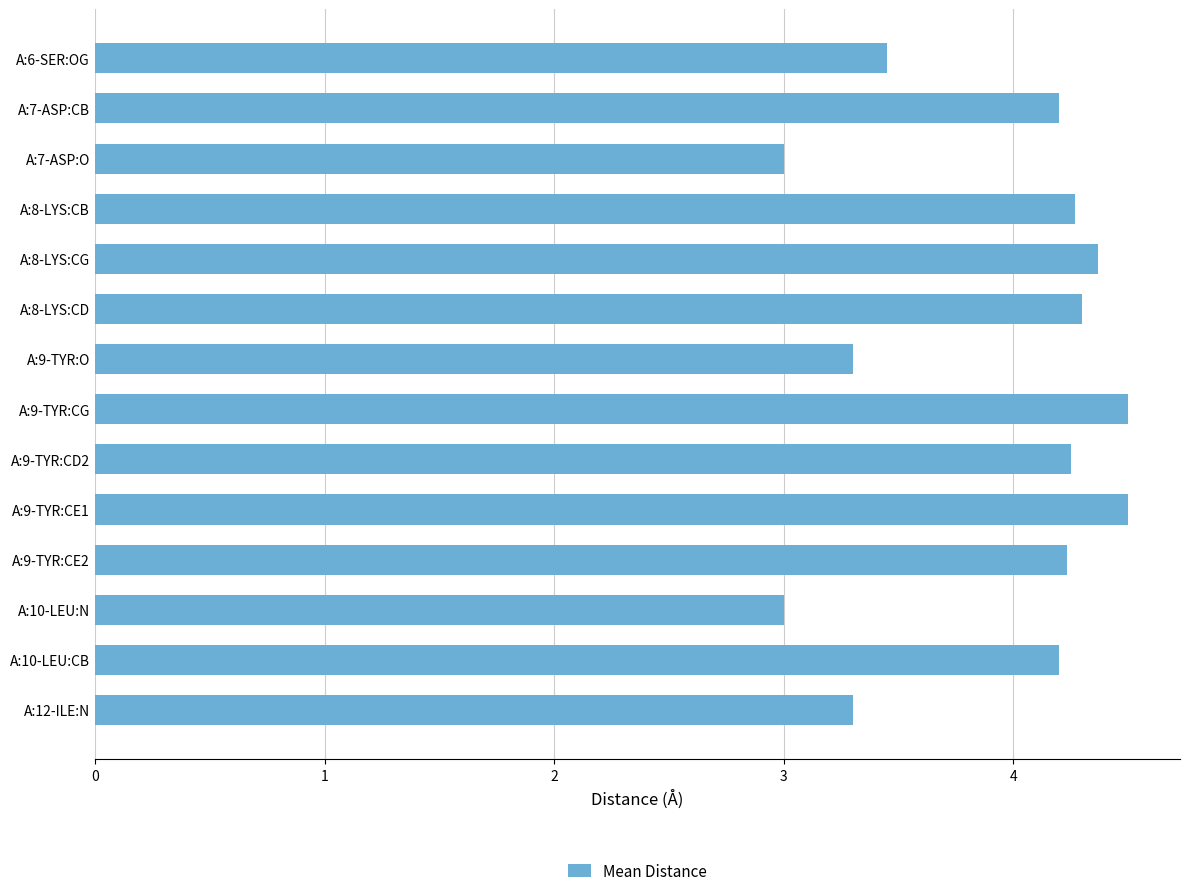

What is the label of the 4th bar from the top?

A:8-LYS:CB